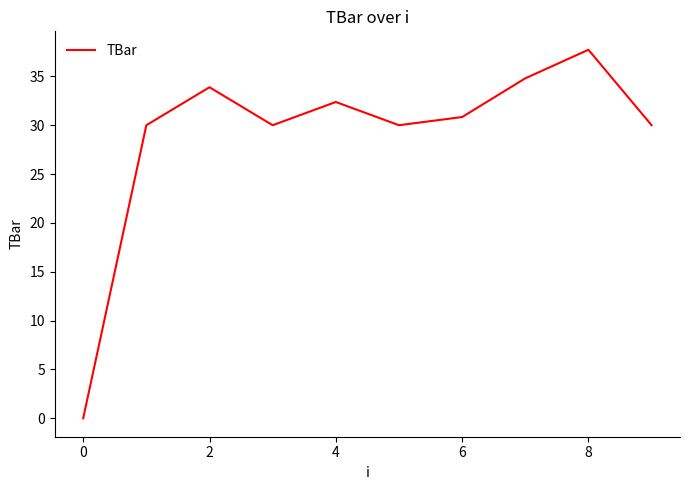

What is the difference between the maximum and minimum values?

37.7